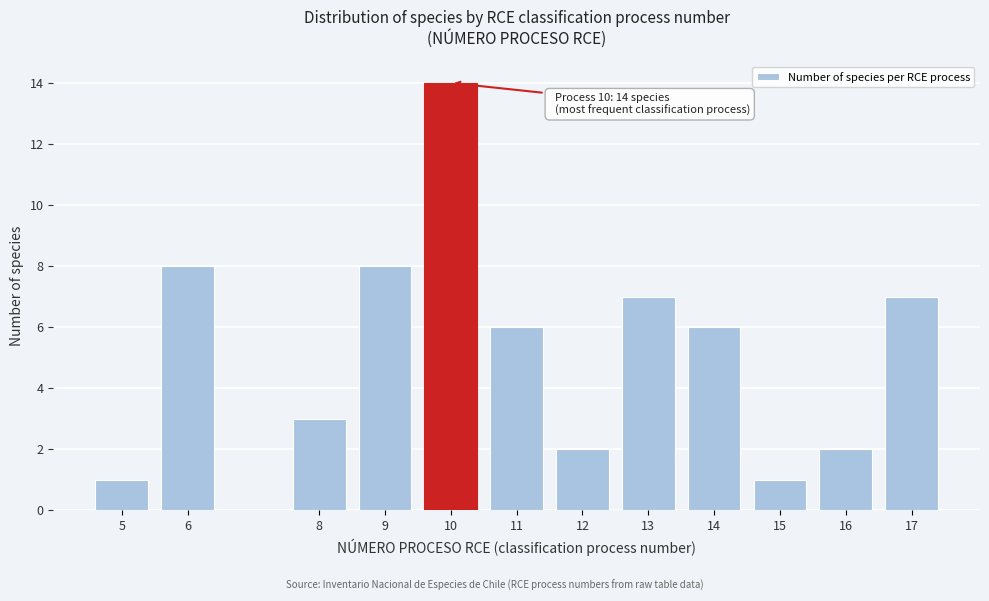

Reading left to right, extract all data points from this chart.

5=1	6=8	8=3	9=8	10=14	11=6	12=2	13=7	14=6	15=1	16=2	17=7